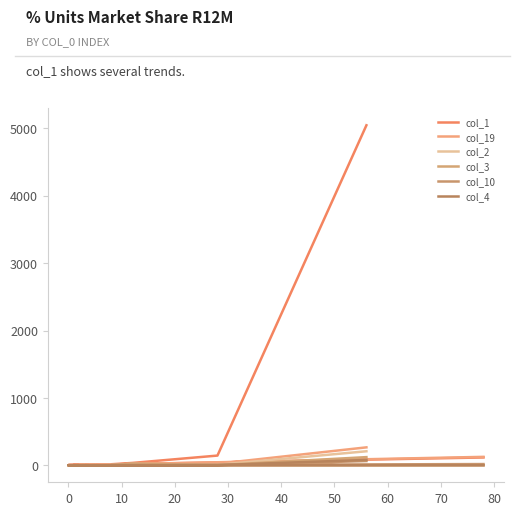

At how many categories does at least one series exceed 1396?

1